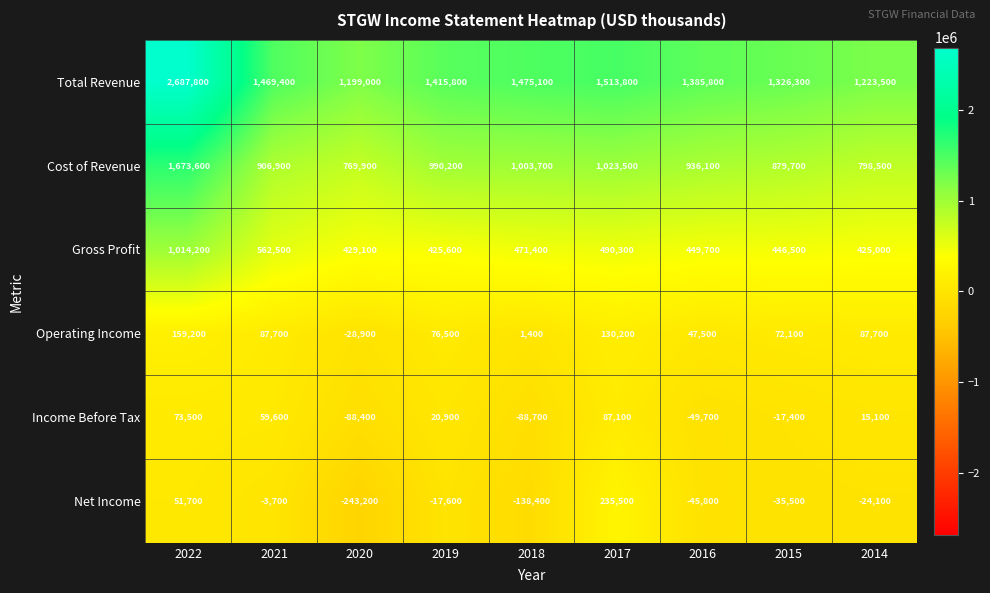

True or false: Net Income has a value of -63465 at 2015.

False